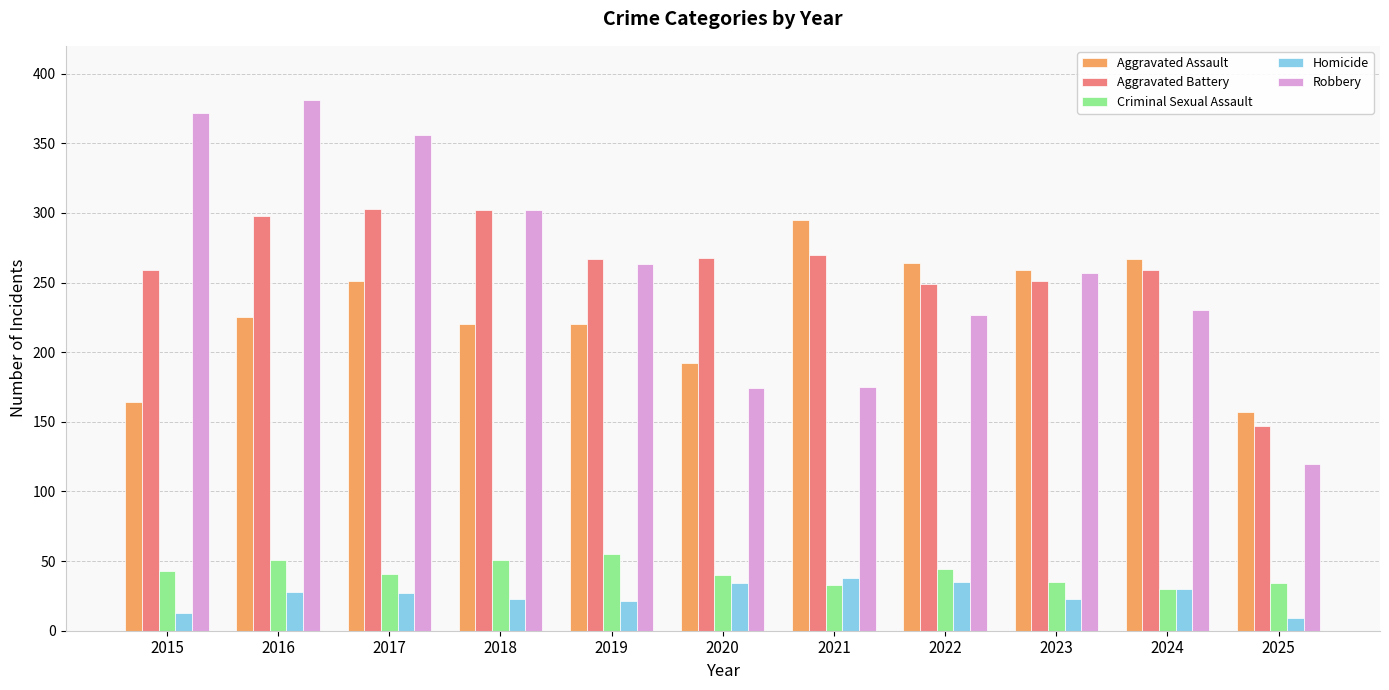

What is the sum of all Criminal Sexual Assault values?

457